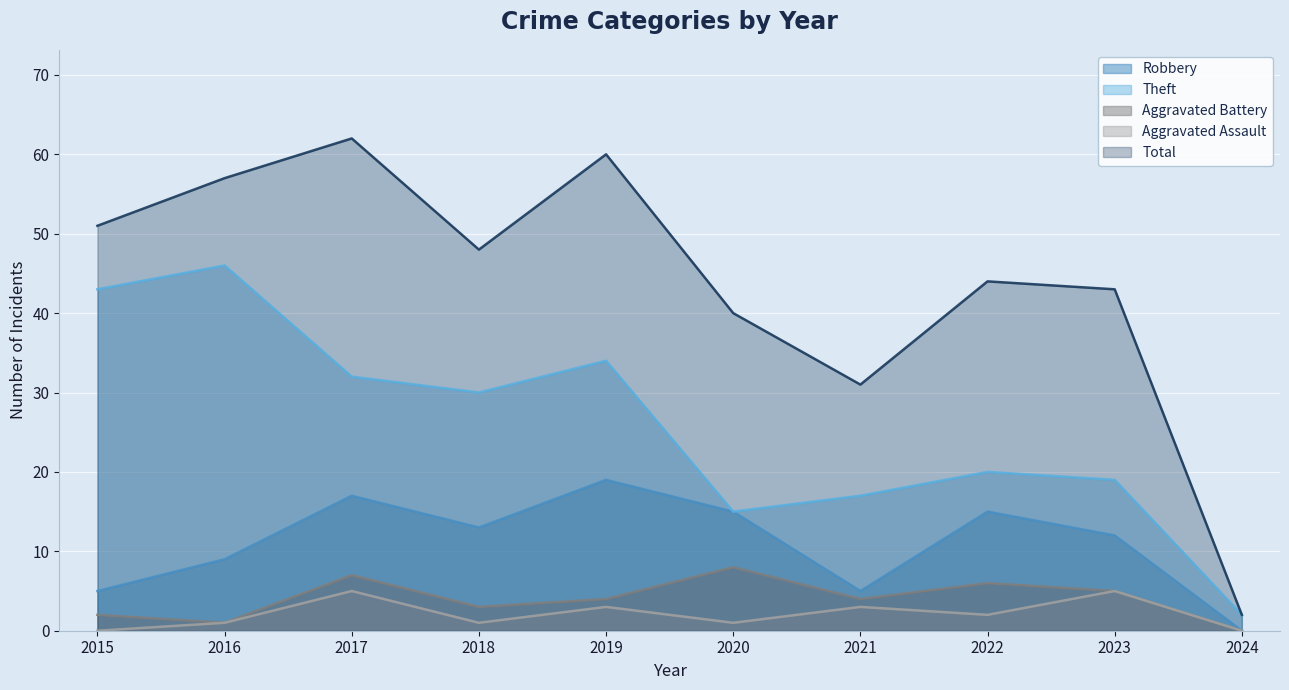

How many interior local valleys does the Aggravated Battery series have?

3